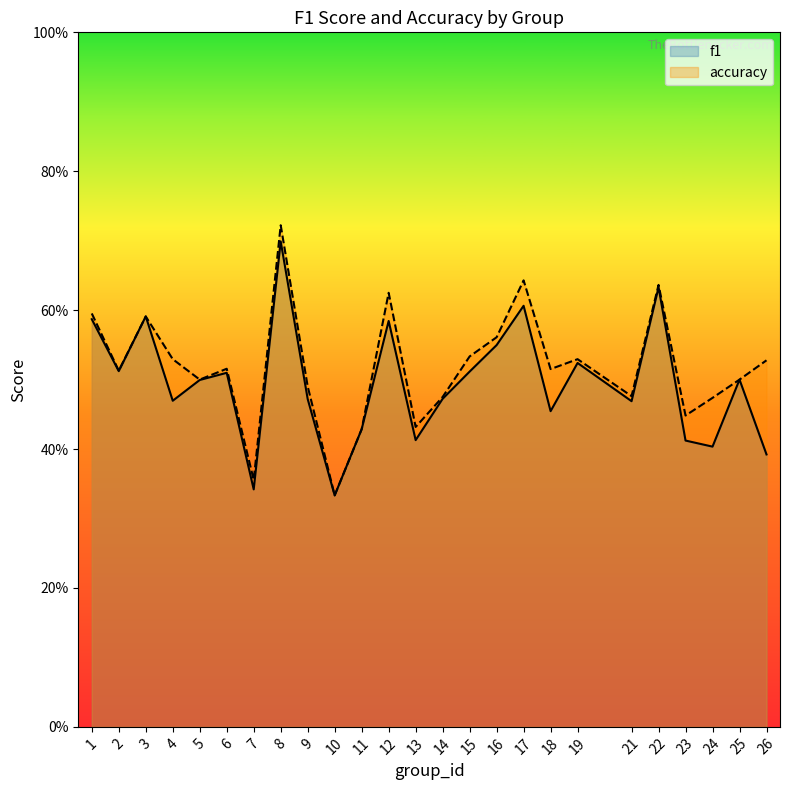

What is the highest value of the f1 series?

0.7